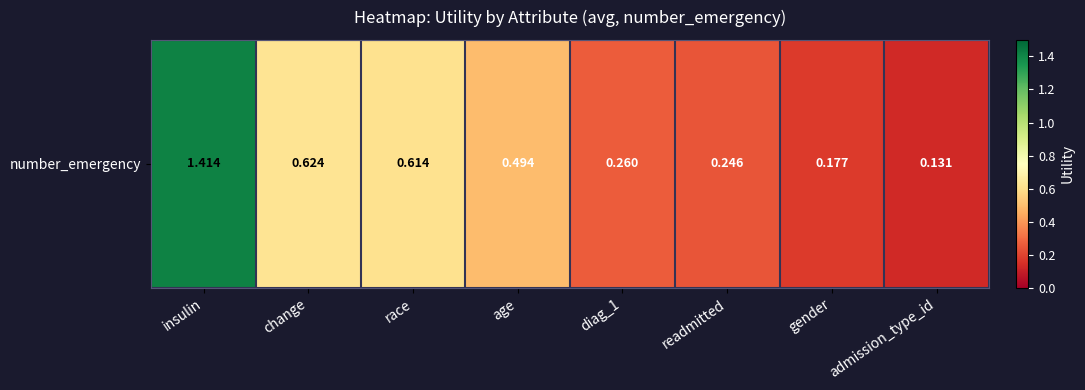

What is the sum of all values?

4.0